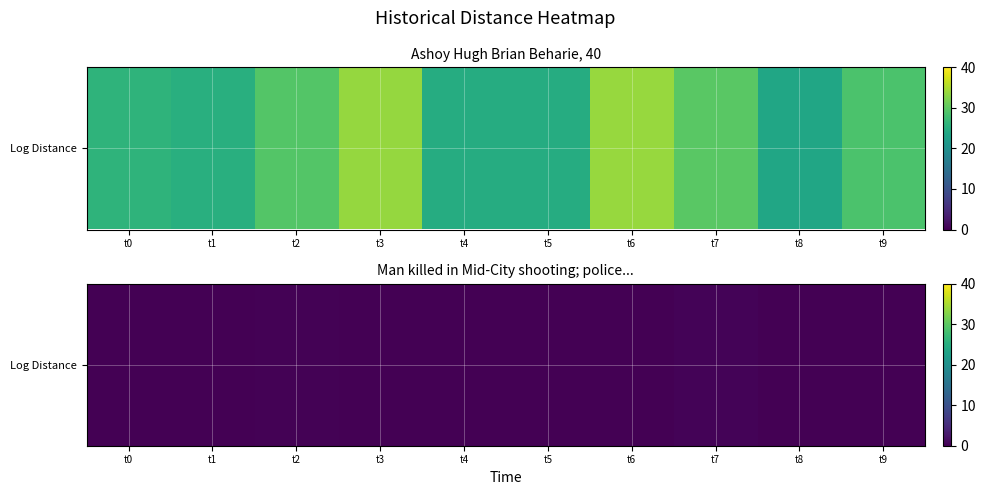

How many values are above zero?

2